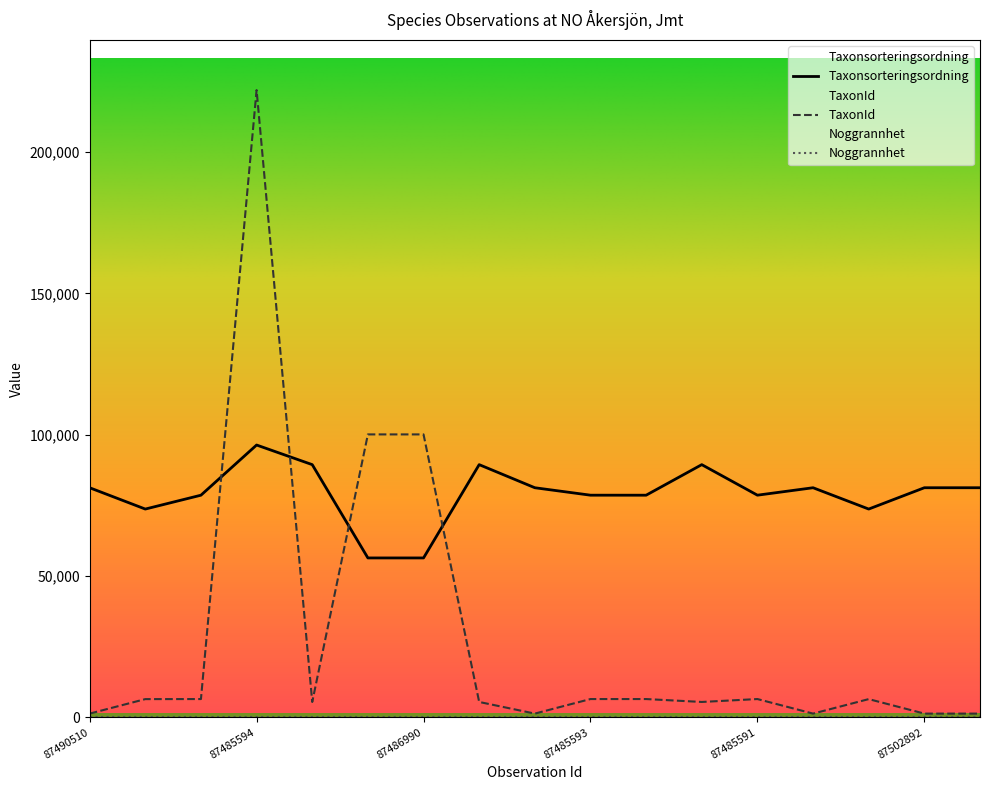

What are all the series names shown in the legend?

Taxonsorteringsordning, TaxonId